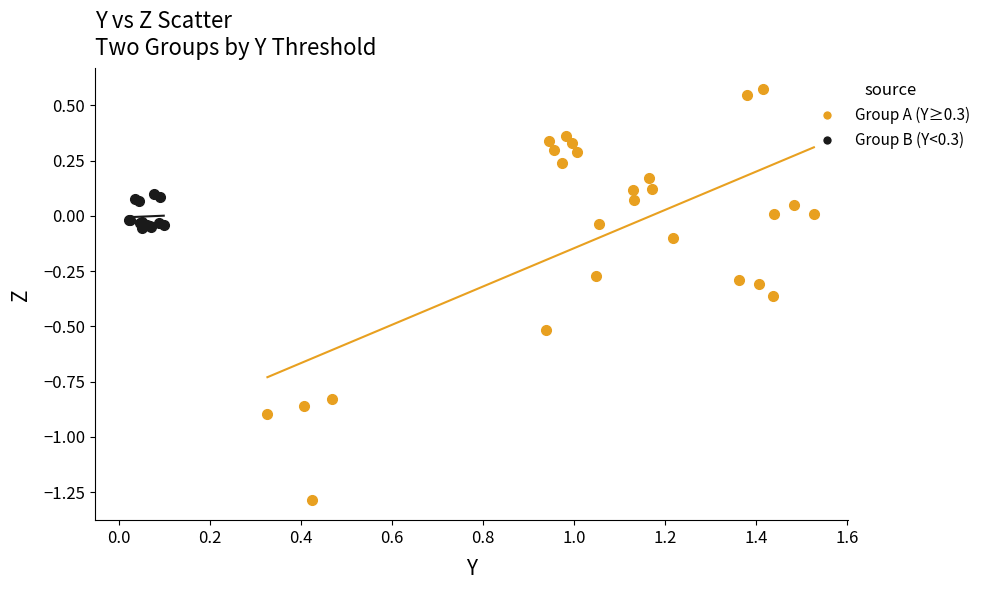

Which series contains the highest Y value?

Group A (Y≥0.3)